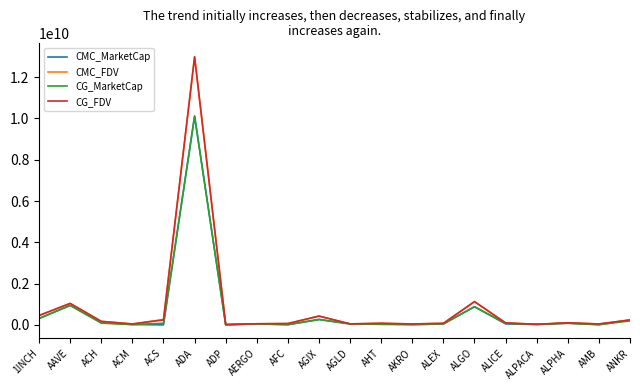

The value of CMC_MarketCap at 1INCH is 312414443.7. True or false?

True